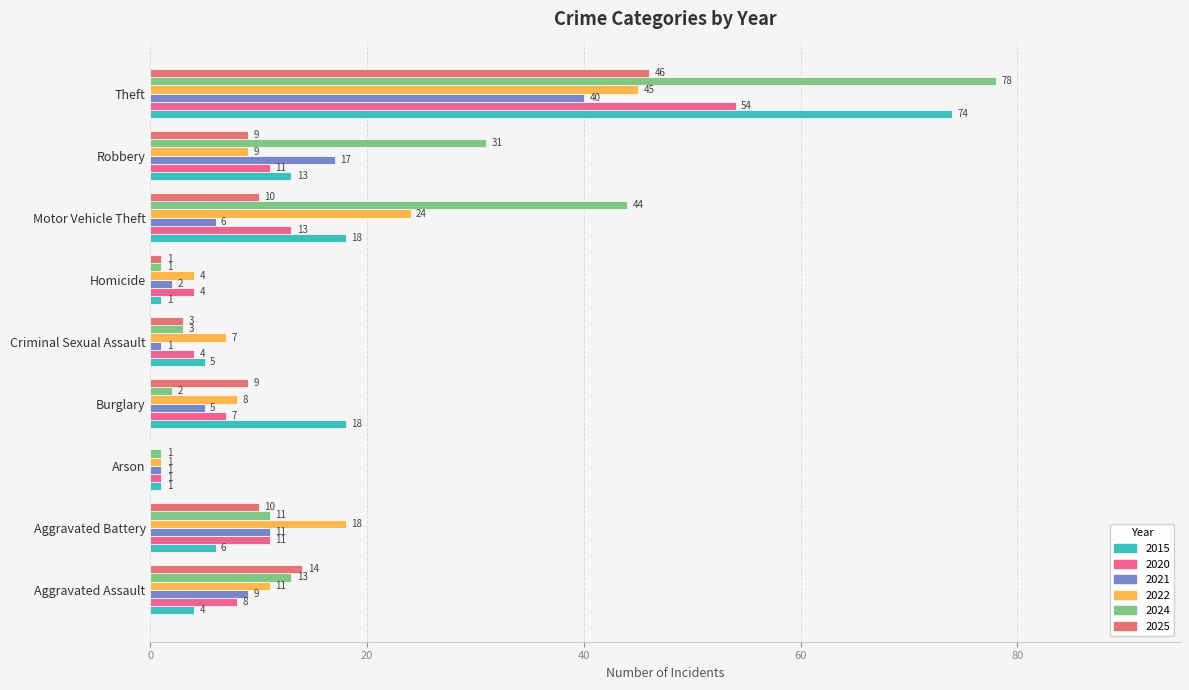

What is the difference between the 2015 values at Theft and Criminal Sexual Assault?

69